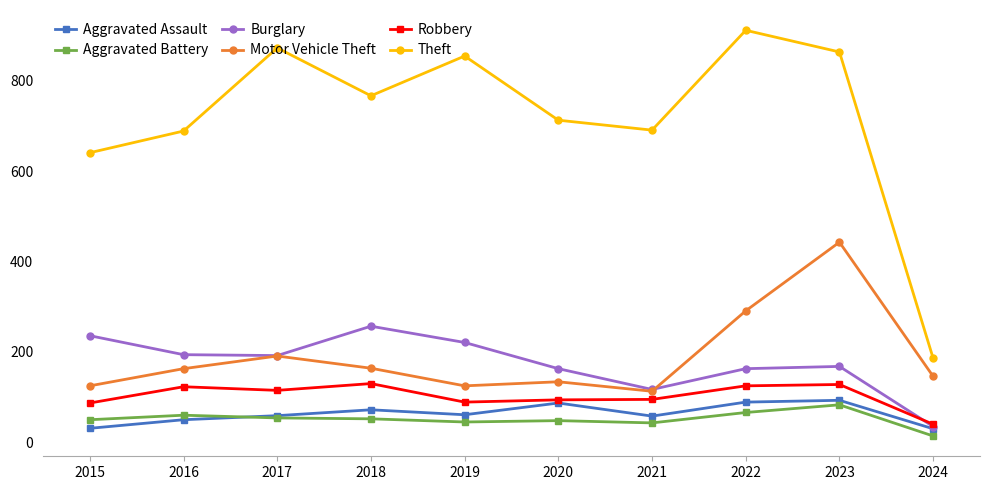

What is the difference between the maximum and minimum values in the Motor Vehicle Theft series?

330